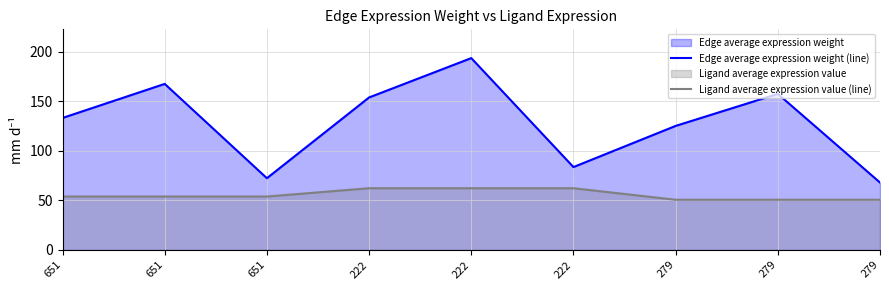

Between 279 and 651, which is larger?

651